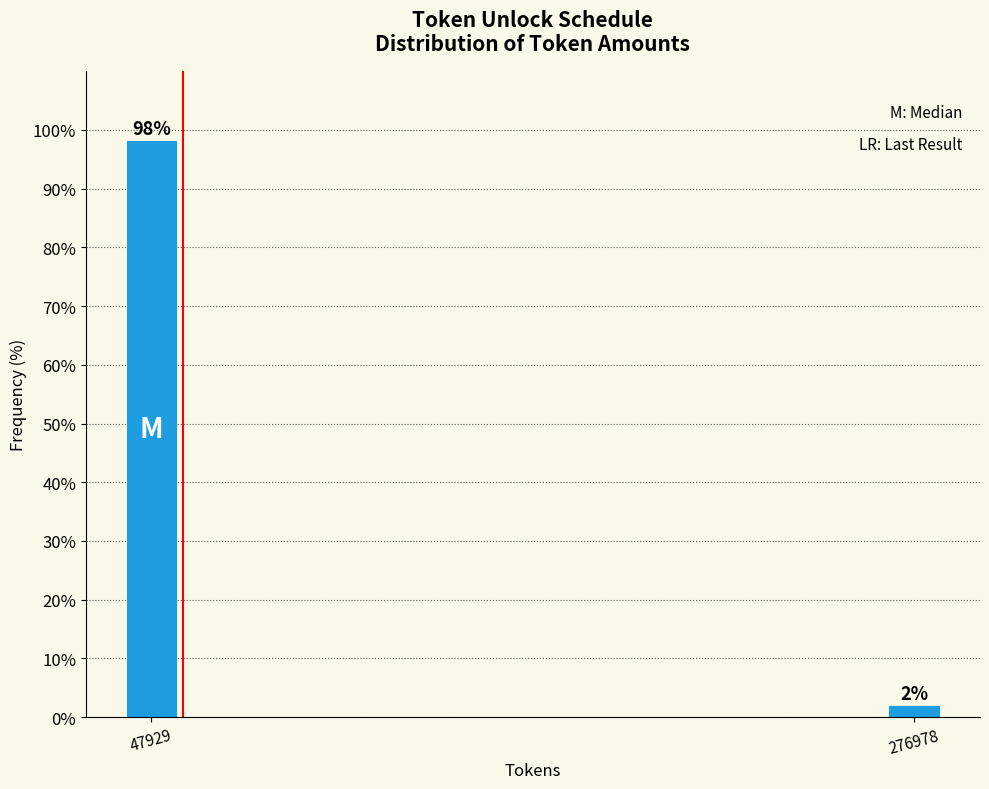

What is the sum of all values?

100.0